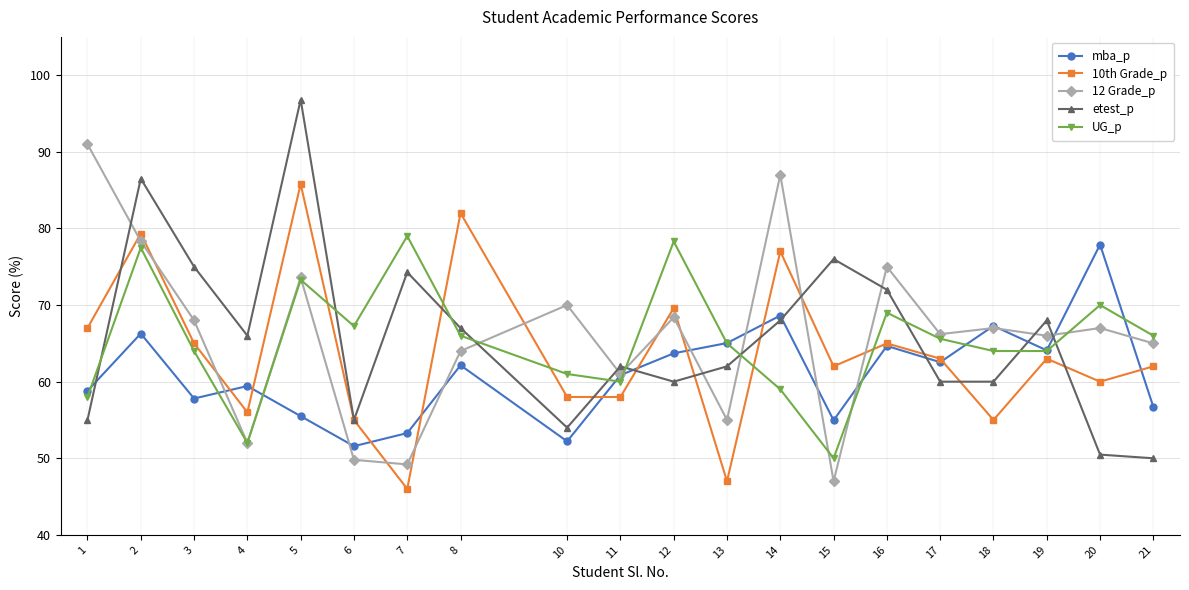

At which category does the chart reach its peak across all series?

5